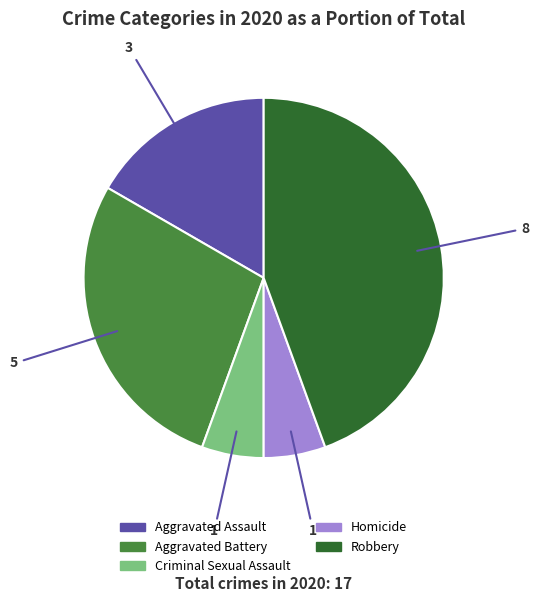

Approximately how many times larger is the value at Aggravated Battery compared to Homicide?

5.0